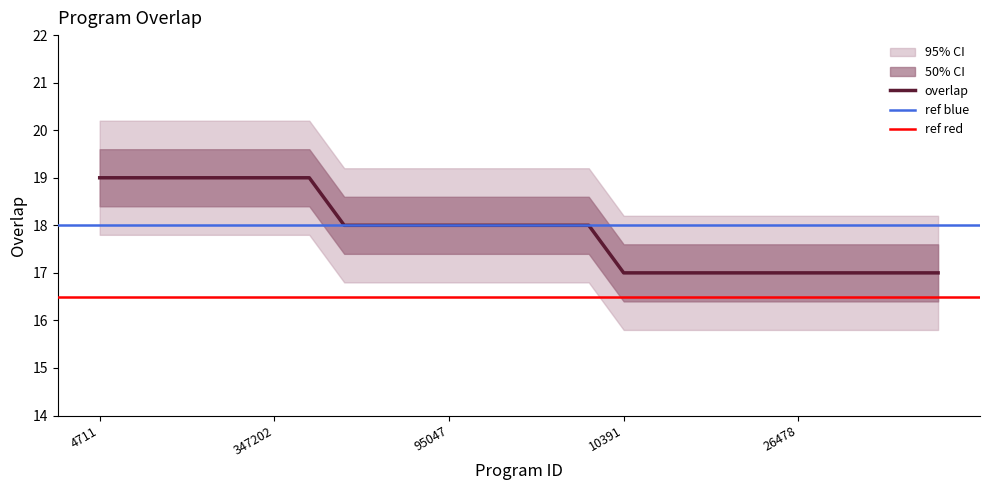

At which label does lower_band first exceed 17?

4711